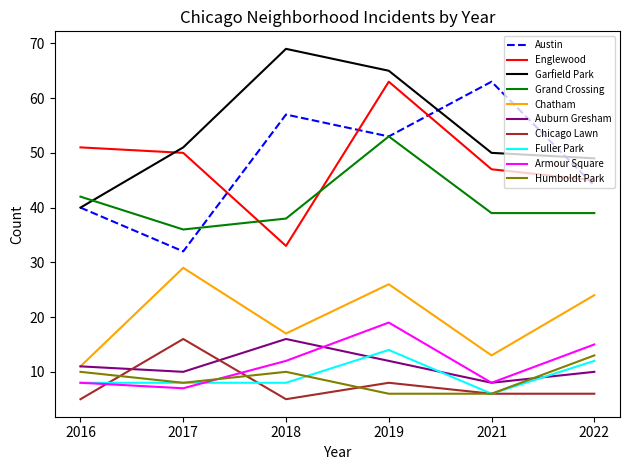

What is the spread (max minus min) of values at 2018?

64